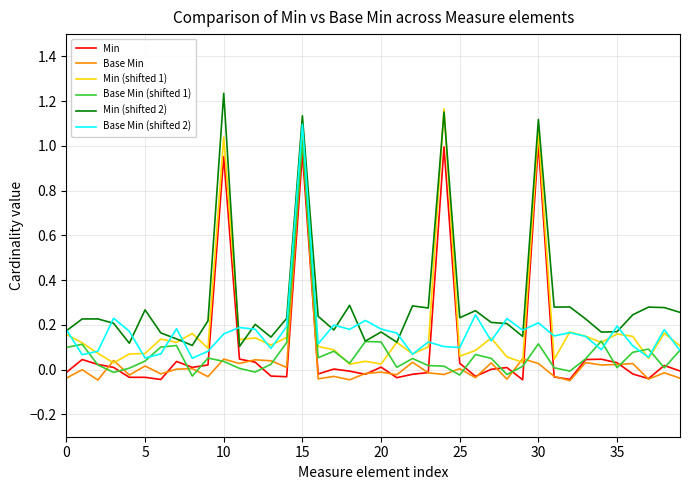

True or false: Min and Min (shifted 2) intersect in this chart.

False